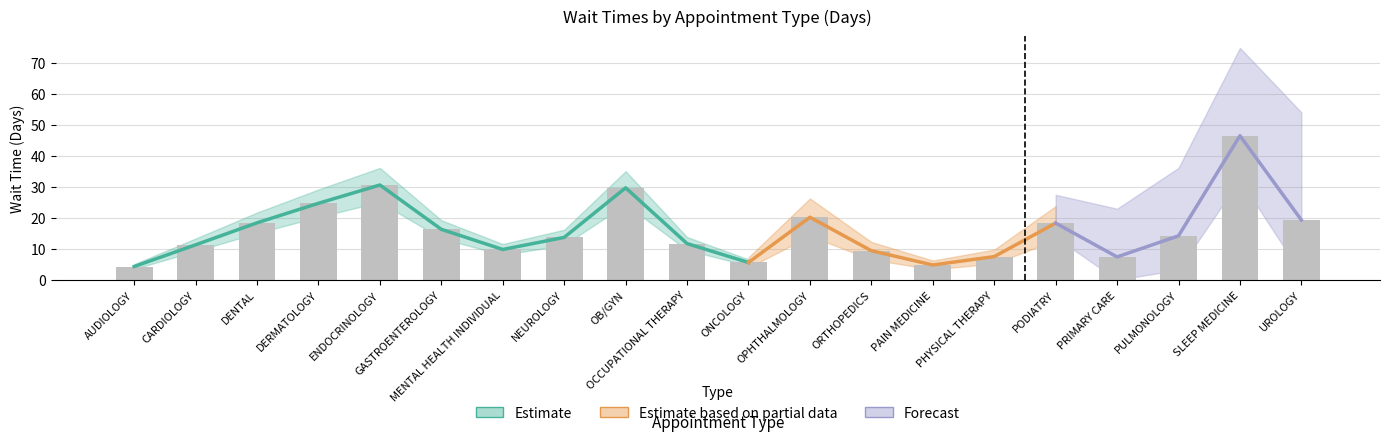

The value at ENDOCRINOLOGY is 30.6. True or false?

True